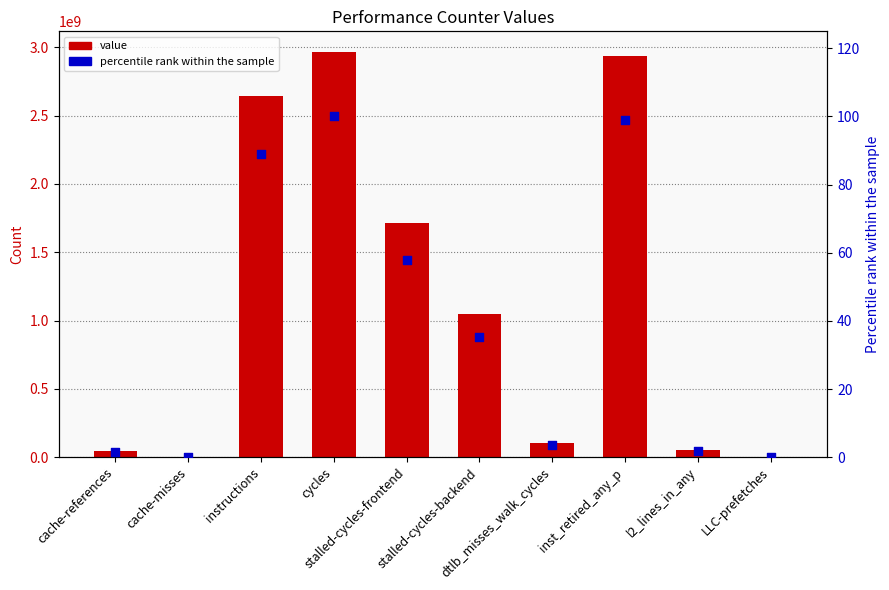

Which series contains the lowest Y value?

percentile rank within the sample